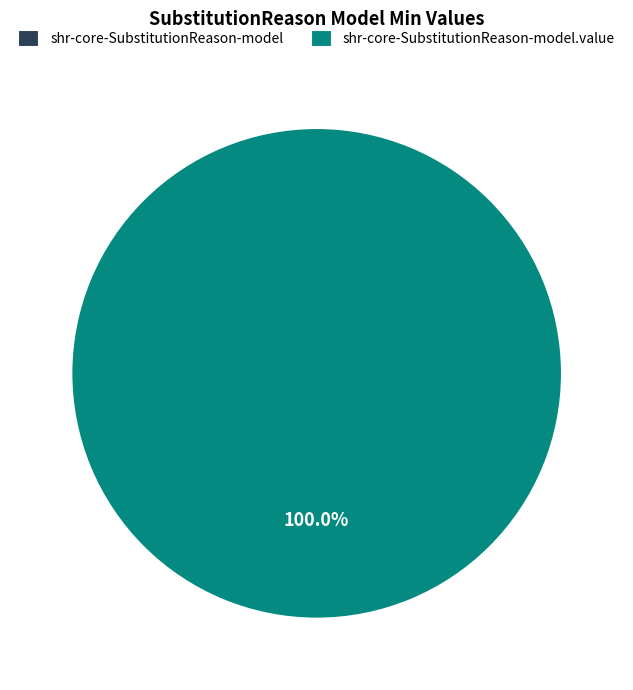

What is the change in value from shr-core-SubstitutionReason-model to shr-core-SubstitutionReason-model.value?

+1